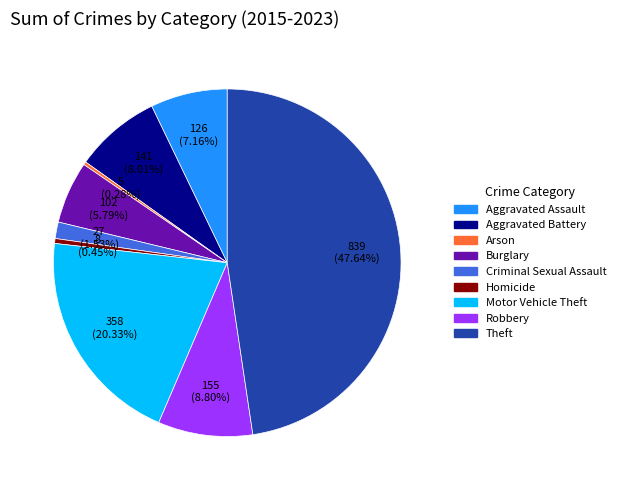

What is the largest slice in the pie chart?

Theft